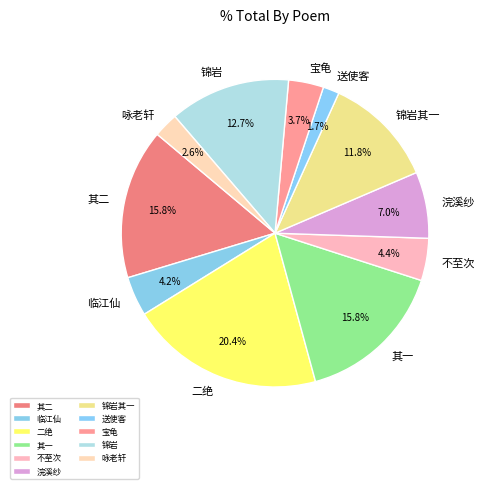

What percentage do 其二 and 宝龟 together represent?

19.5%